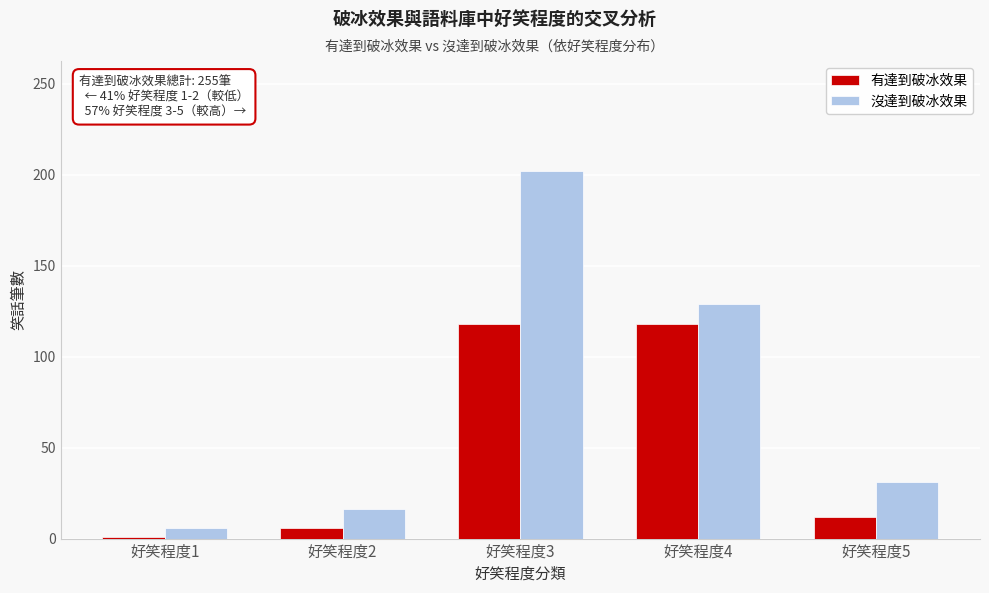

Reading right to left, transcribe all the data shown in this chart.

有達到破冰效果: 12	118	118	6	1
沒達到破冰效果: 31	129	202	16	6